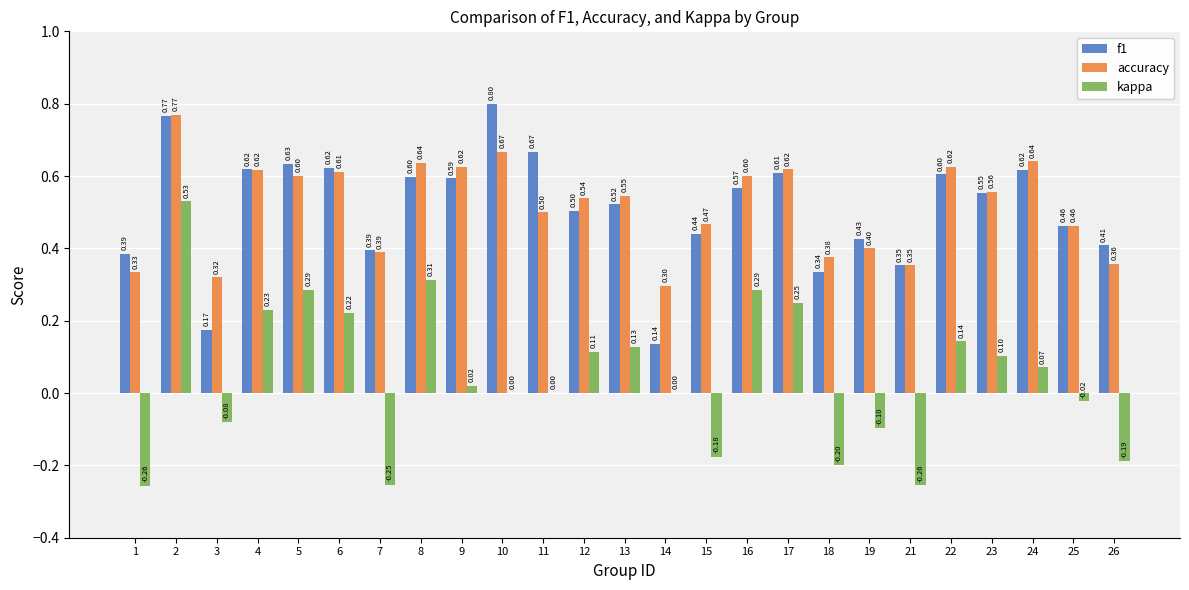

Which series changed the most between 4 and 23?

kappa